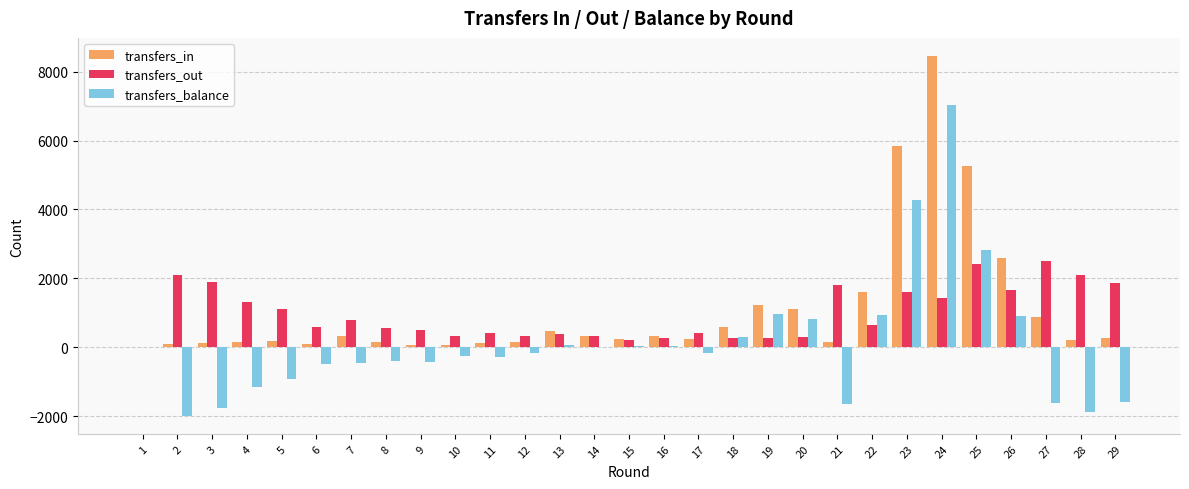

What is the maximum value for transfers_in?

8462